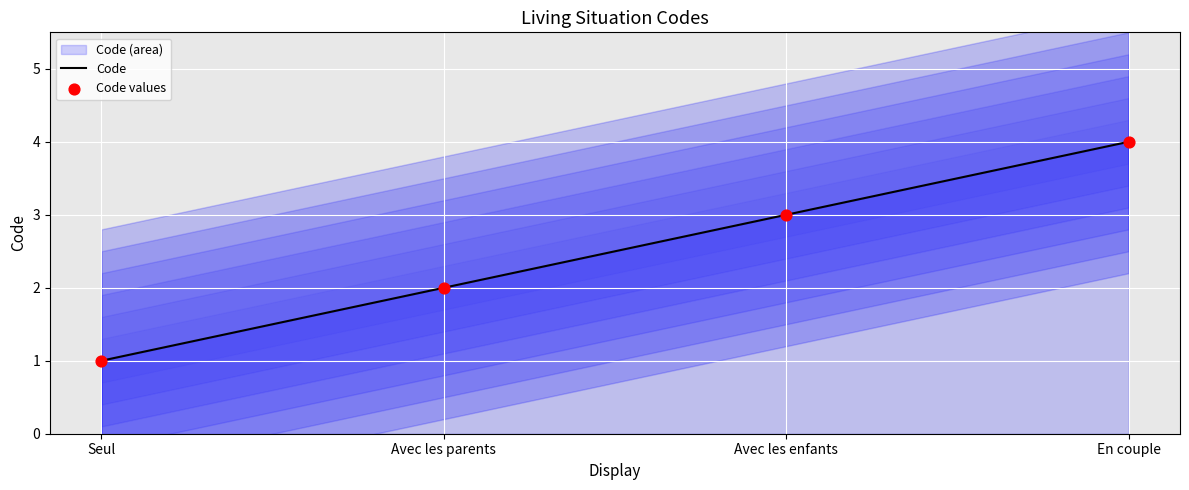

At which category is the sum across all series the highest?

En couple